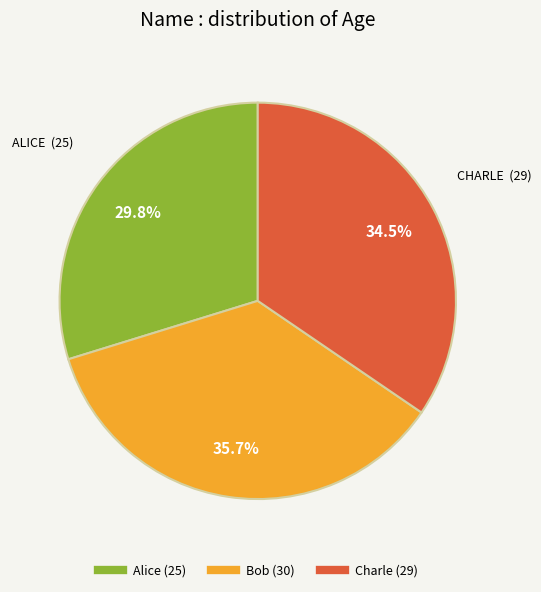

What portion of the pie excludes Charle?

65.5%